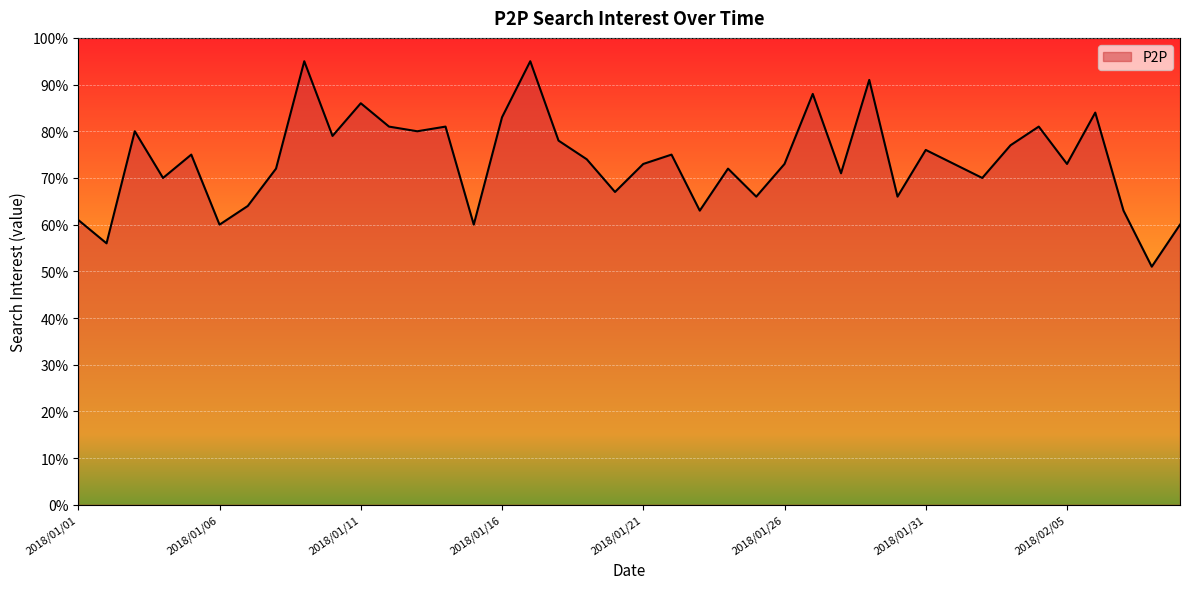

What is the greatest value displayed?

95